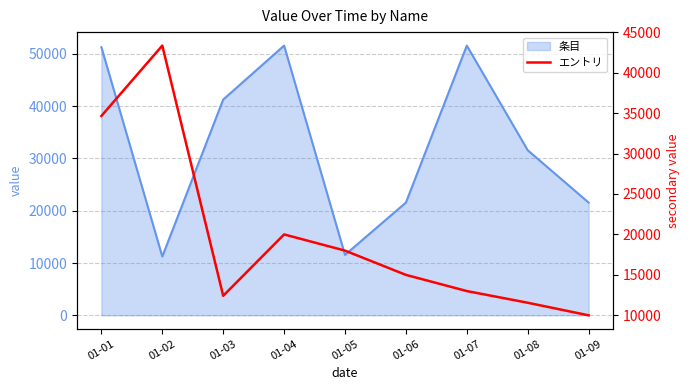

The chart shows a value of 17414 at 01-09. True or false?

False